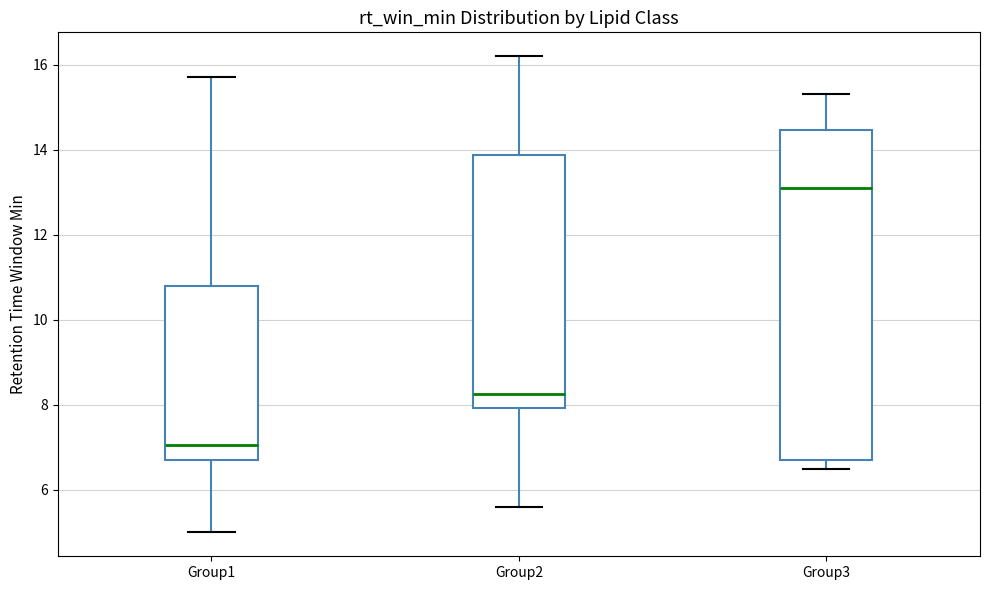

Where is the lower edge of the box for Group1 on the y-axis? The values are not printed on the chart, so give them approximately, as read against the axis.

6.8